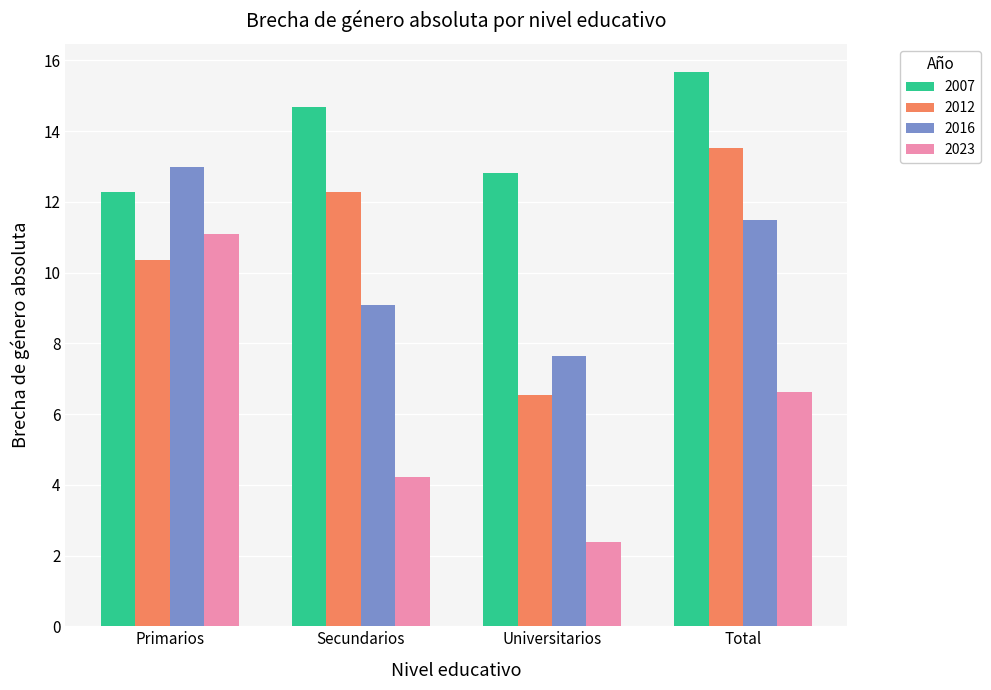

At how many categories does at least one series exceed 4?

4